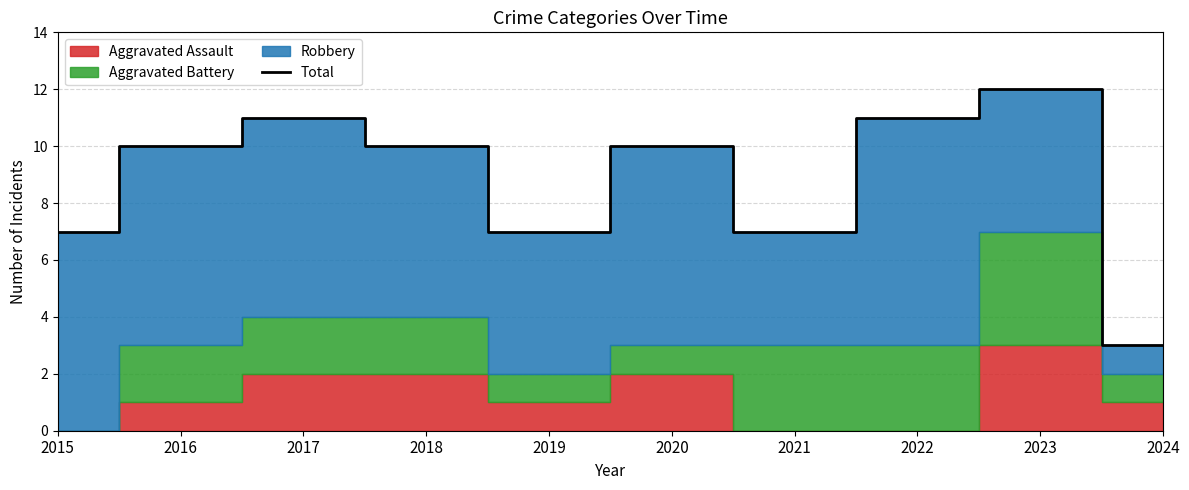

What is the maximum value shown in the chart?

12